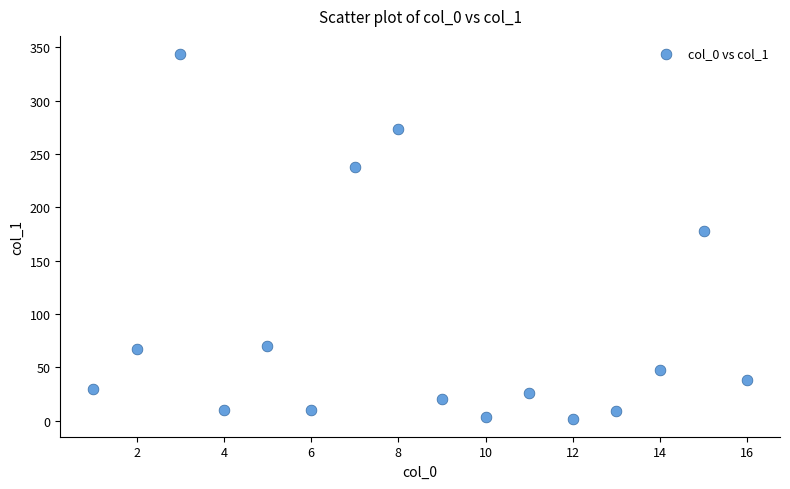

What is the range of Y values (max minus min)?

341.4